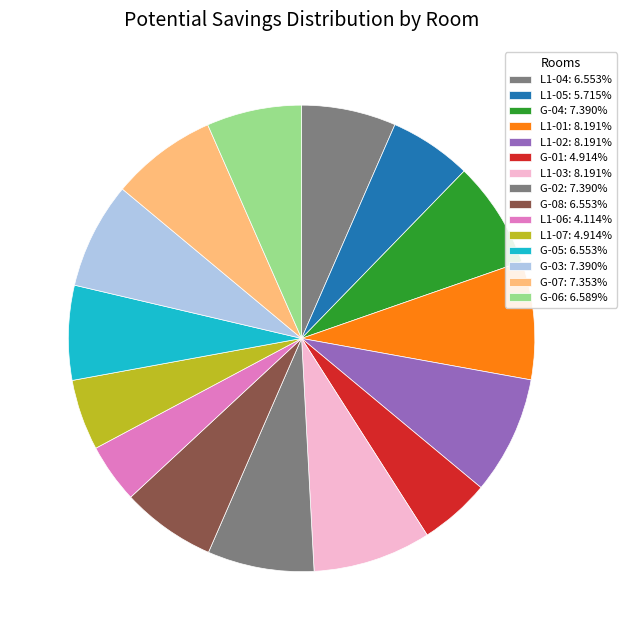

Is L1-02 the majority of the pie?

No